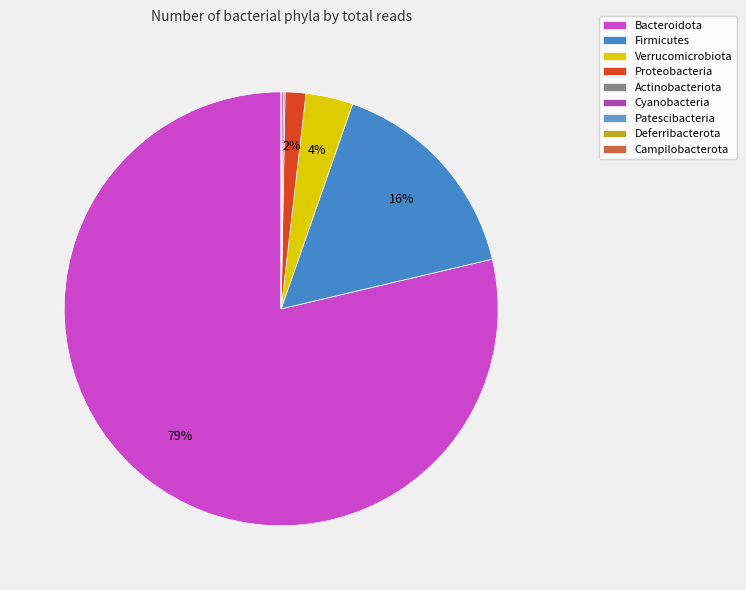

True or false: Verrucomicrobiota accounts for 4% of the total.

True